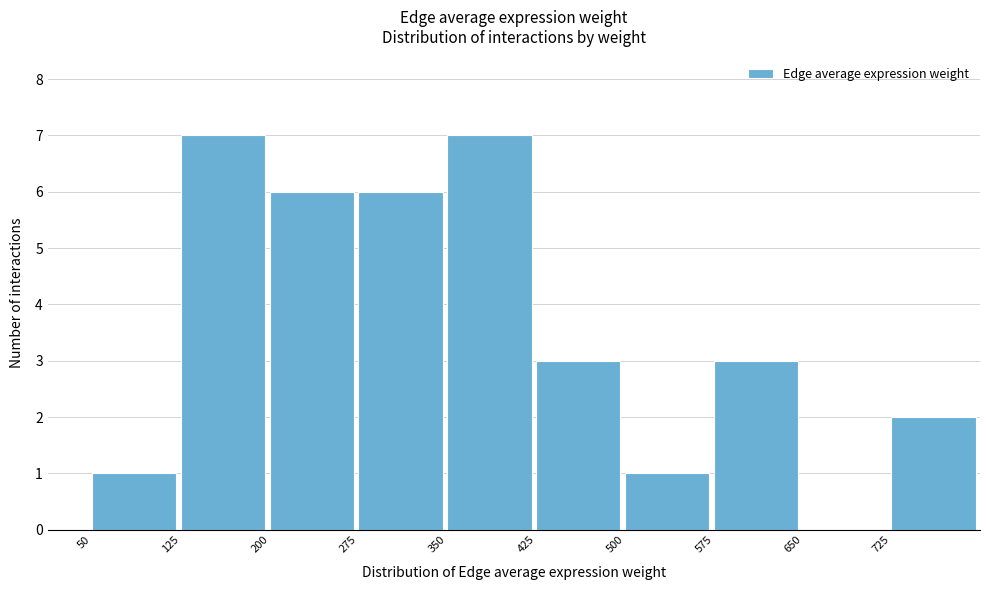

Reading left to right, list every bar in this chart as the range it spans on the x-axis followed by its height. Neither the bar edges nor the heights are printed on the chart, so give them approximately, as read against the axes.

50 to 125: 1
125 to 200: 7
200 to 275: 6
275 to 350: 6
350 to 425: 7
425 to 500: 3
500 to 575: 1
575 to 650: 3
650 to 725: 0
725 to 800: 2